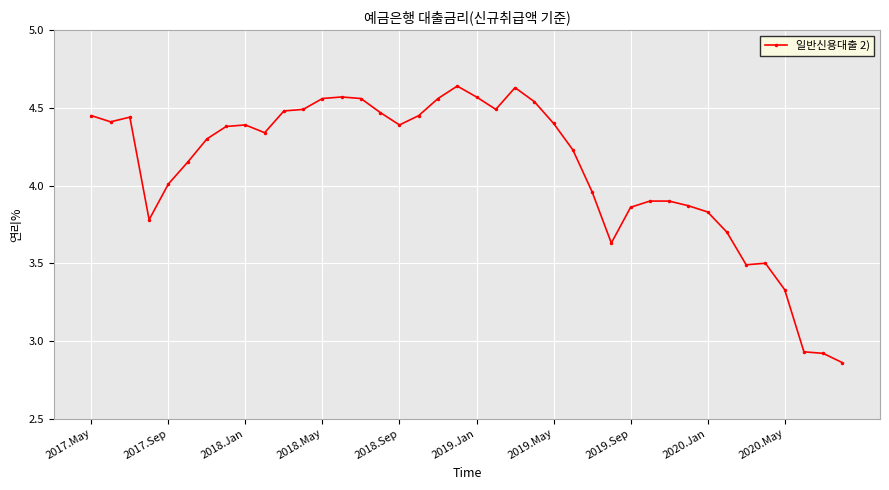

True or false: the data has more than 1 interior local peaks.

True